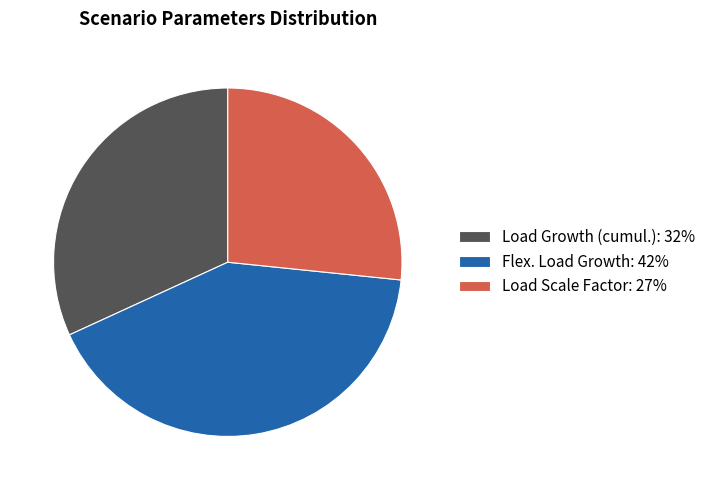

Which category has the biggest portion of the pie?

Flex. Load Growth